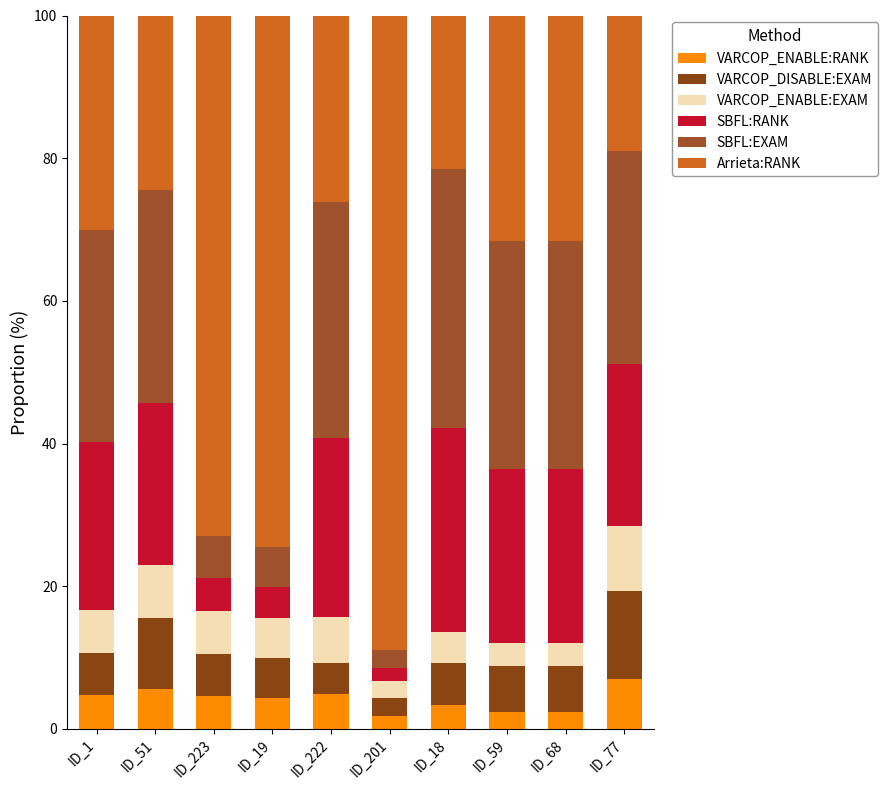

Are the bars grouped side by side (vs. stacked)?

No